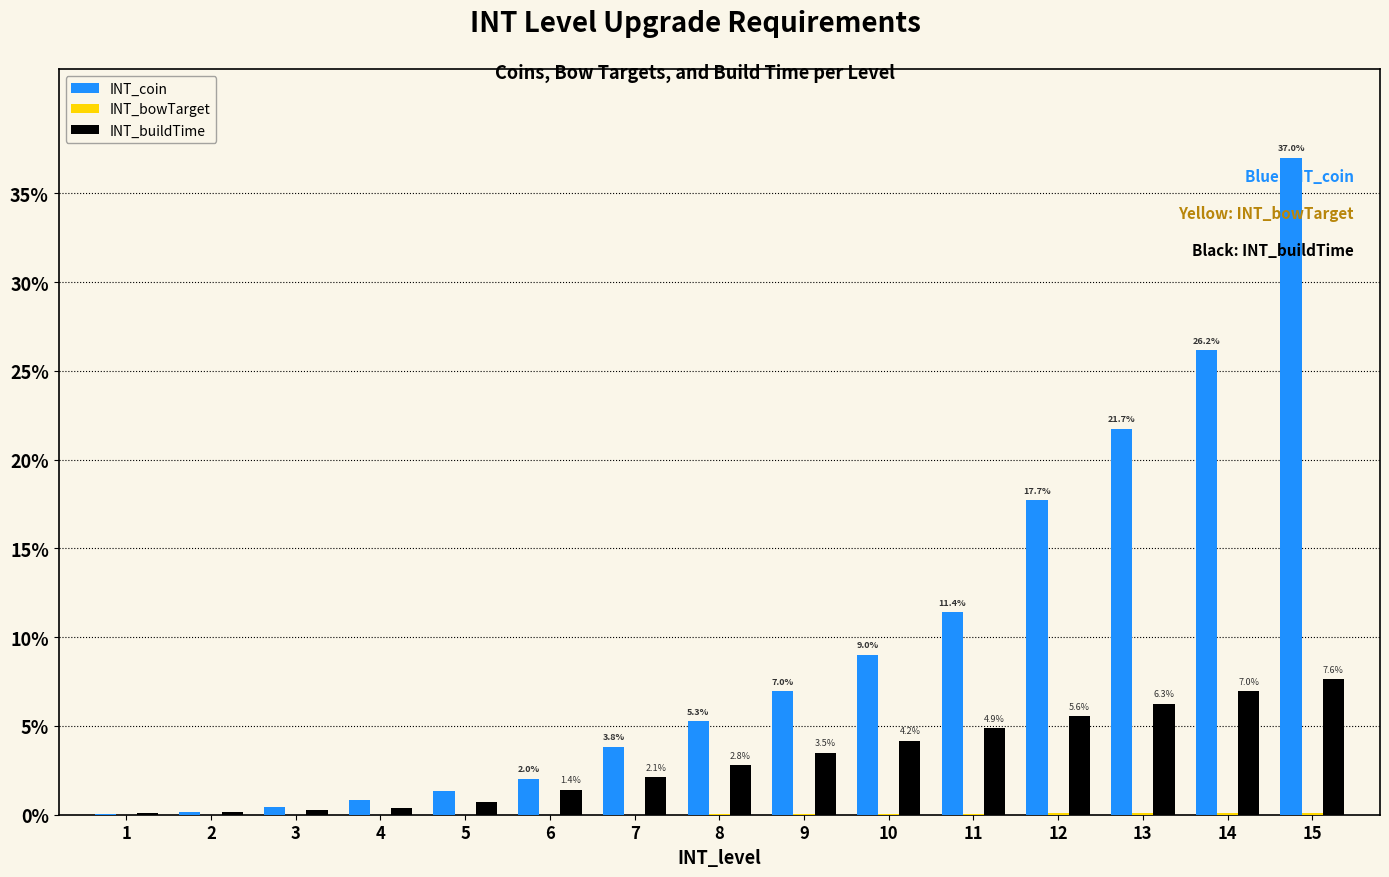

What is the maximum value for INT_buildTime?

7.6